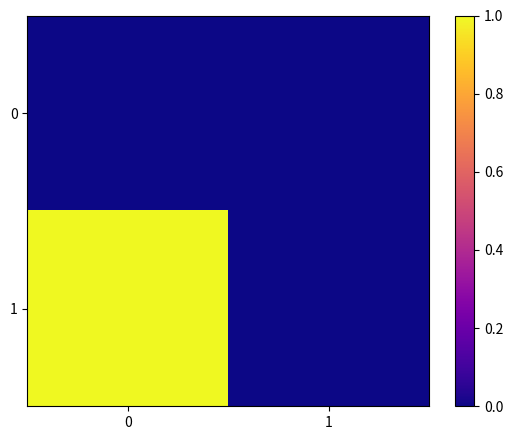

At how many categories does at least one series exceed 0?

1